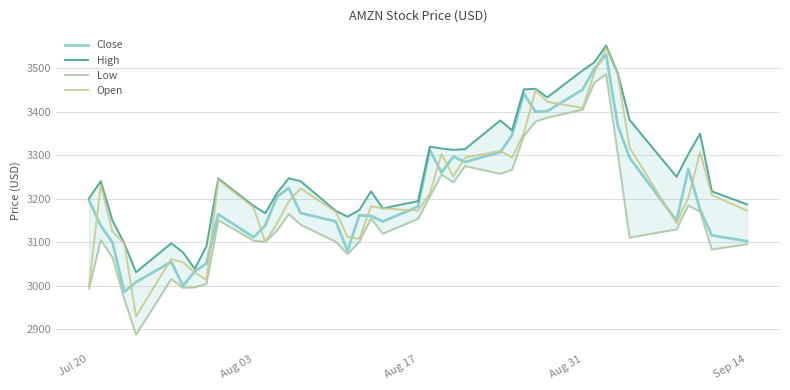

The value of Close at Aug 17 is 3182.4. True or false?

True